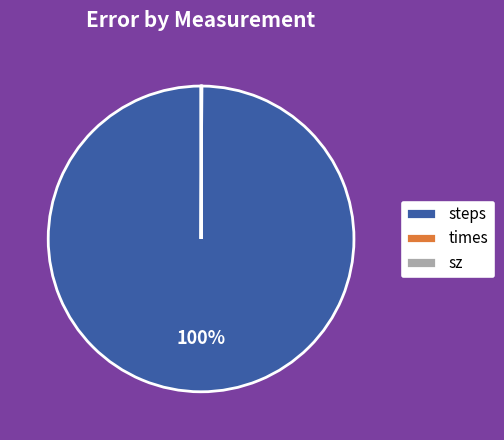

What is the majority slice?

steps